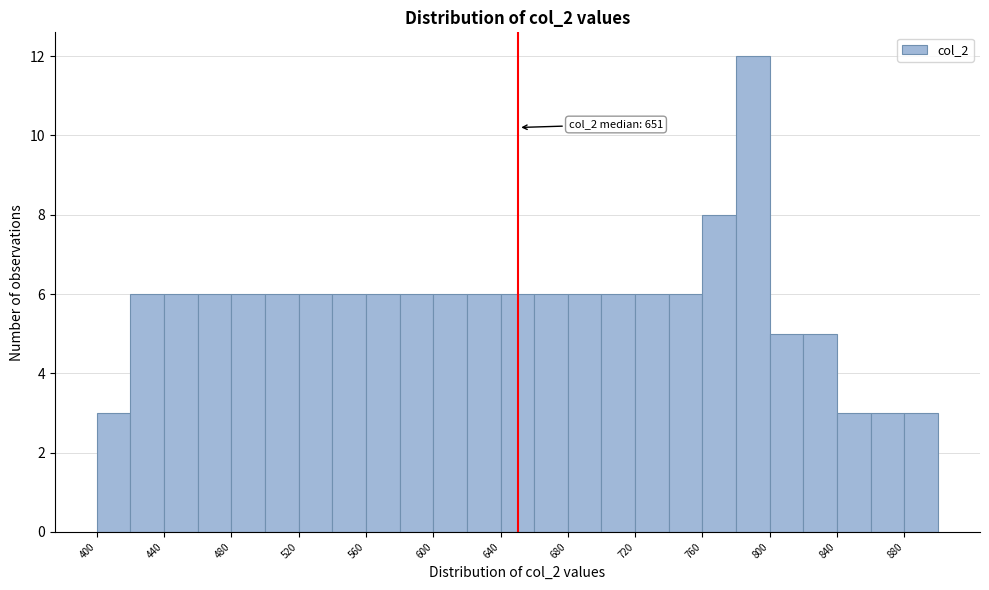

Which range on the x-axis has the tallest bar?

780 to 800